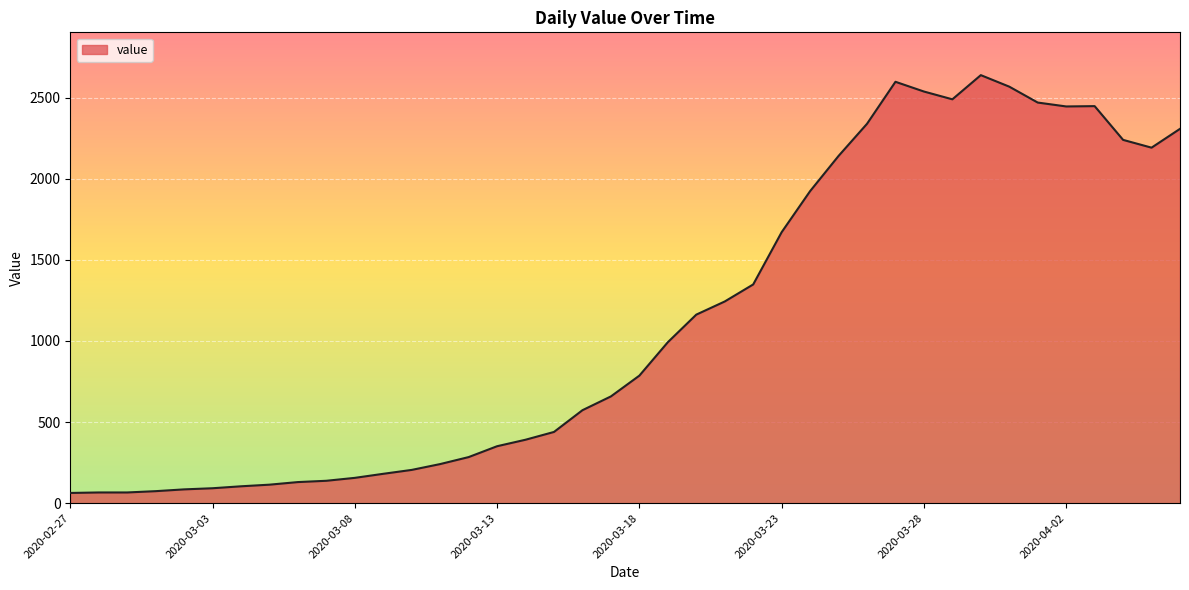

What is the difference between the maximum and minimum values?

2575